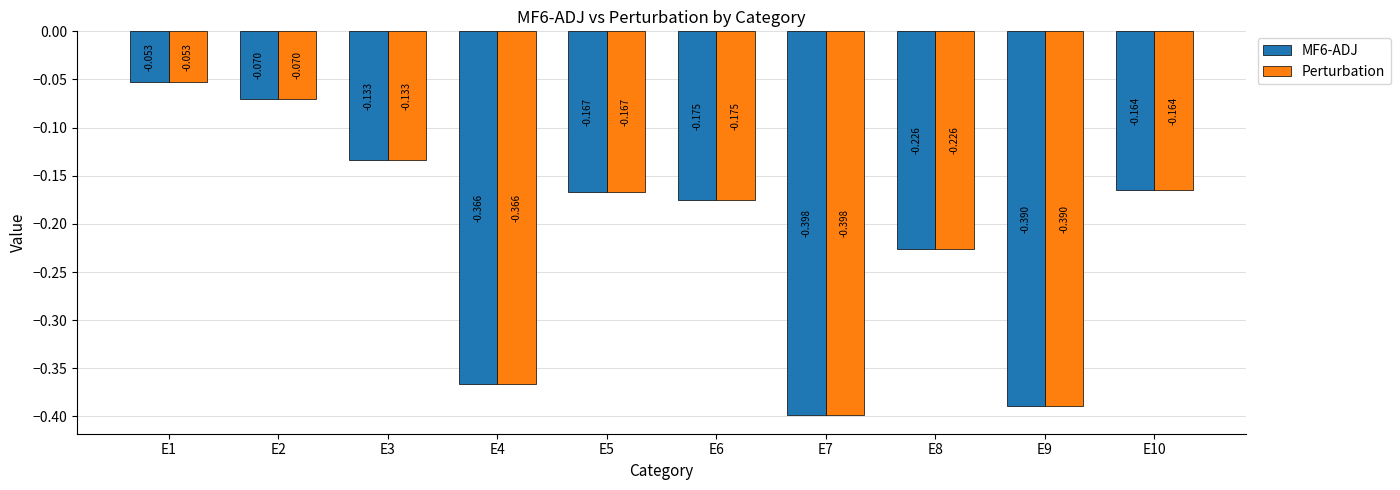

What are all the series names shown in the legend?

MF6-ADJ, Perturbation